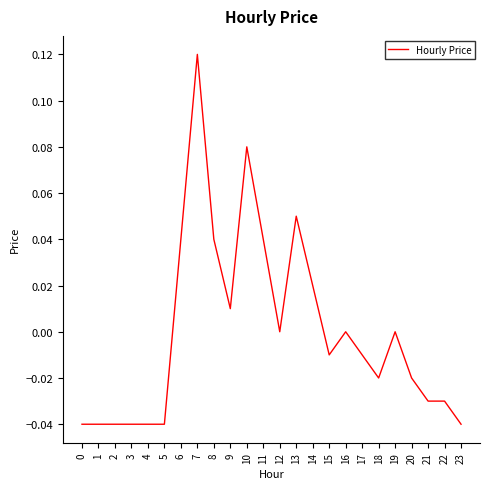

Which category has the highest value across all series?

7